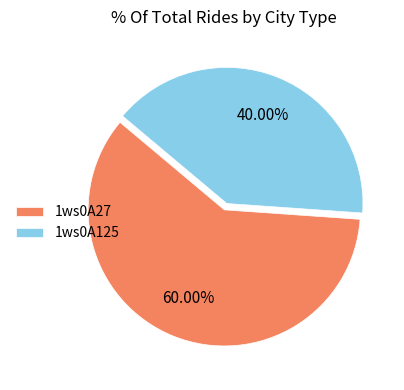

What is the total percentage of 1ws0A27 and 1ws0A125?

100.0%